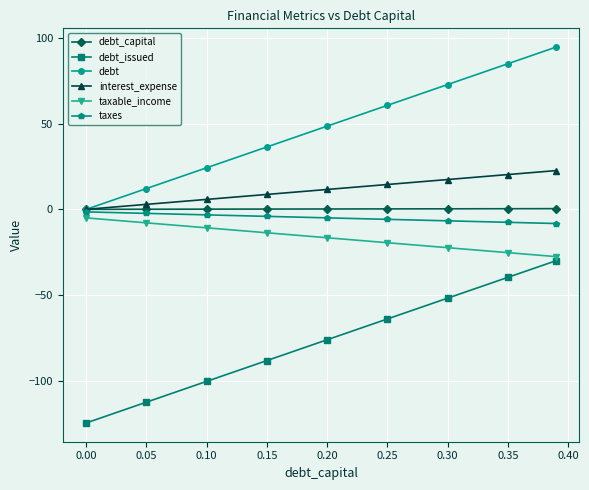

What is the greatest value displayed?

94.7